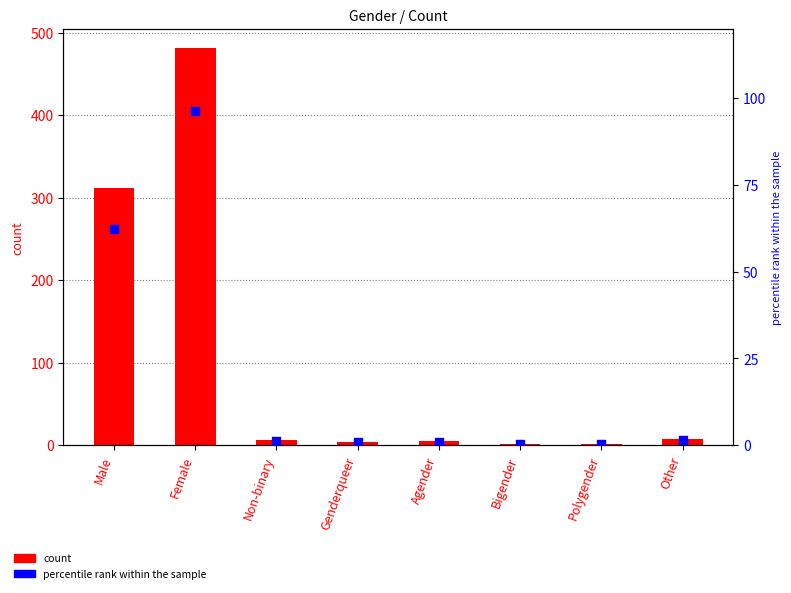

Which series contains the highest Y value?

count